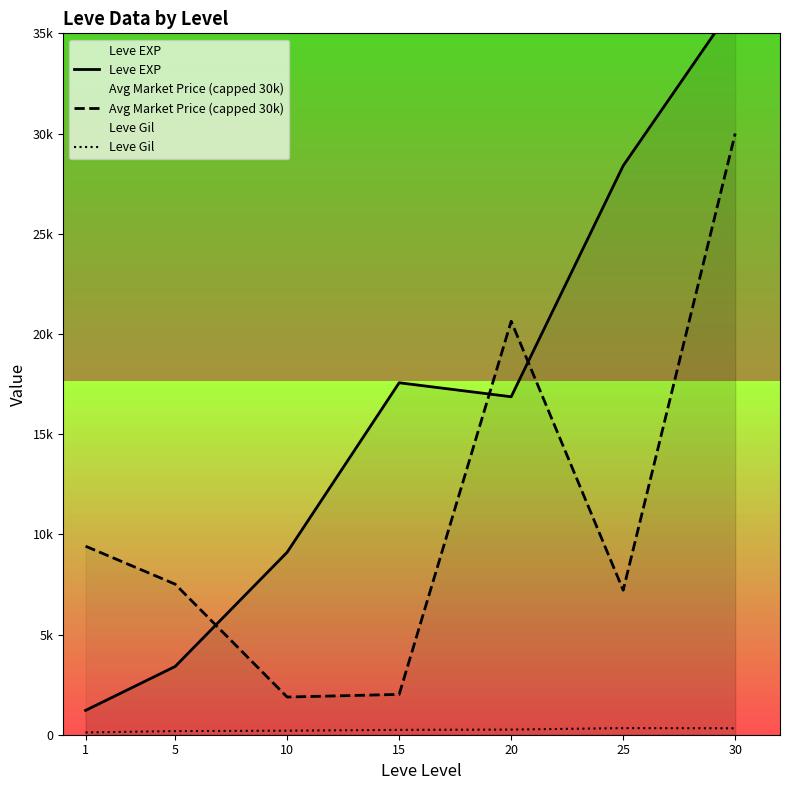

True or false: Avg Market Price (capped 30k) has a value of 3965.1 at 1.

False